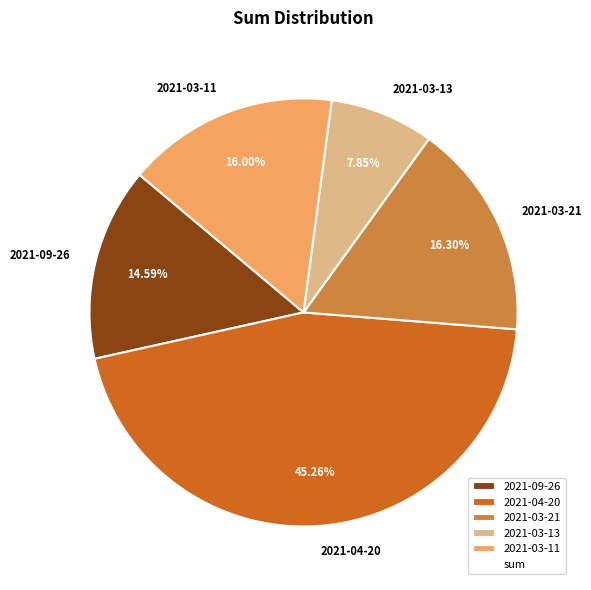

How many slices are in this pie chart?

5